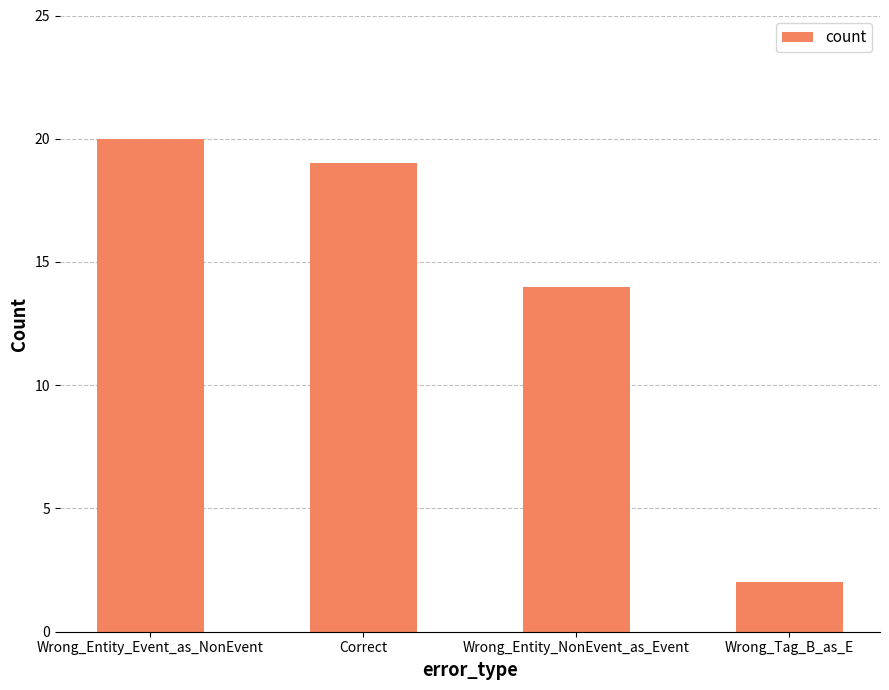

List the labels in order of value, largest first.

Wrong_Entity_Event_as_NonEvent, Correct, Wrong_Entity_NonEvent_as_Event, Wrong_Tag_B_as_E